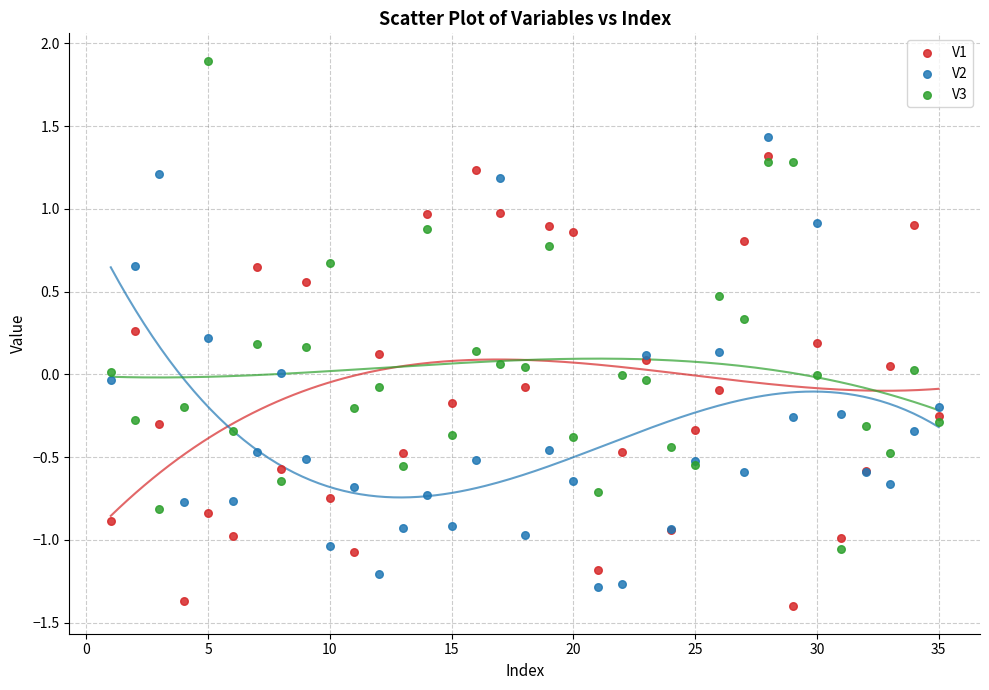

Which series reaches the maximum Y coordinate?

V3